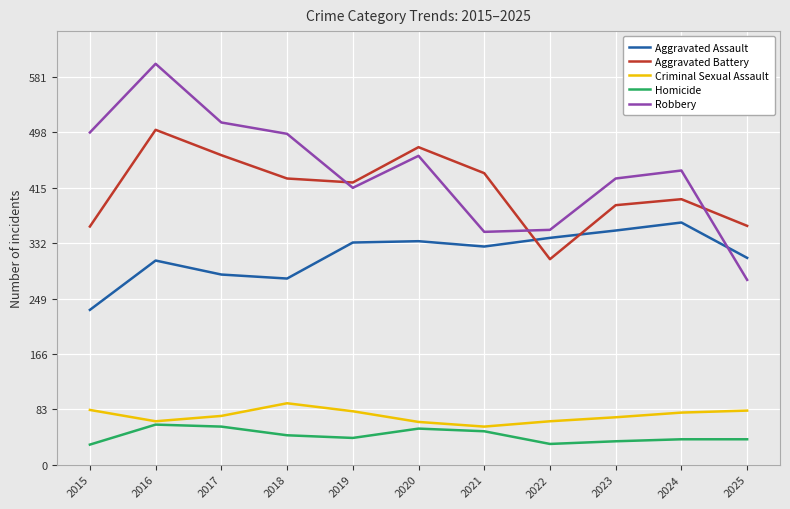

What is the difference between the Robbery values at 2019 and 2018?

81